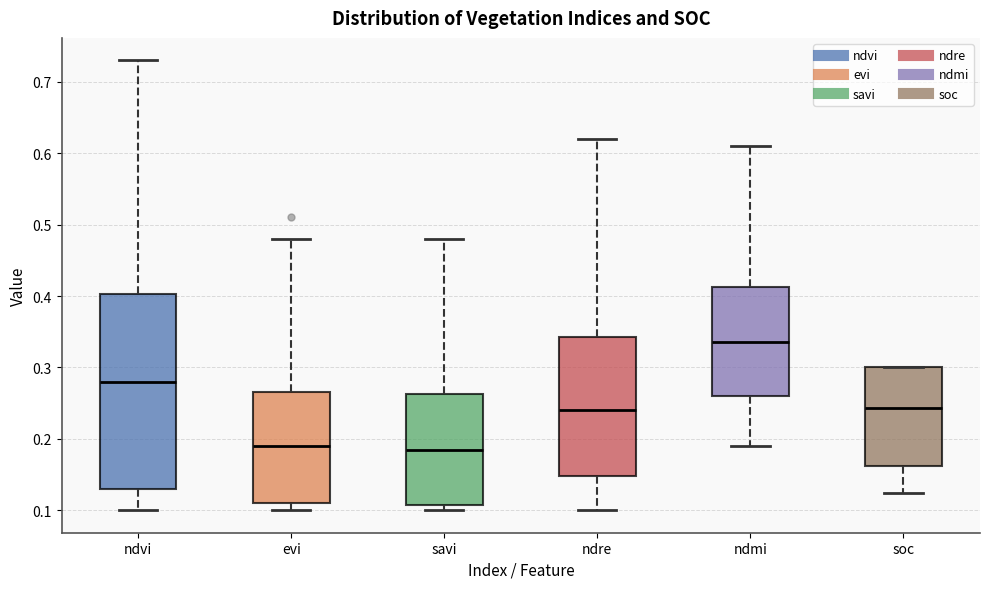

Where does the upper whisker of the box for ndmi end on the y-axis? The values are not printed on the chart, so give them approximately, as read against the axis.

0.61